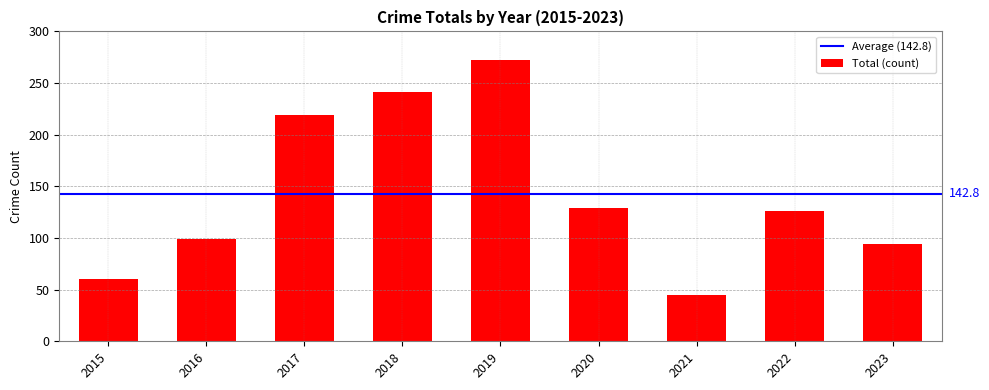

What is the sum of the values at 2016 and 2023?

193